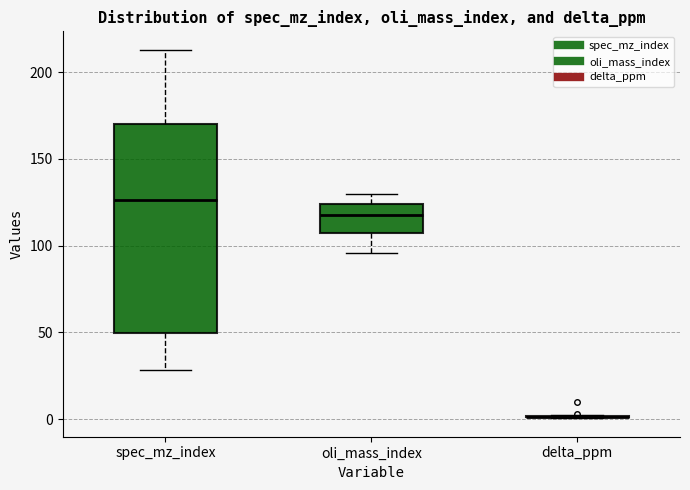

Reading left to right, read every box against the y-axis: the position of its median line, the range the box covers, and the ends of its whiskers. The values are not printed on the chart, so give them approximately, as read against the axis.

spec_mz_index: median 125, box 50 to 170, whiskers 30 to 215
oli_mass_index: median 120, box 105 to 125, whiskers 95 to 130
delta_ppm: box collapsed to a line at 0, whiskers 0 to 0